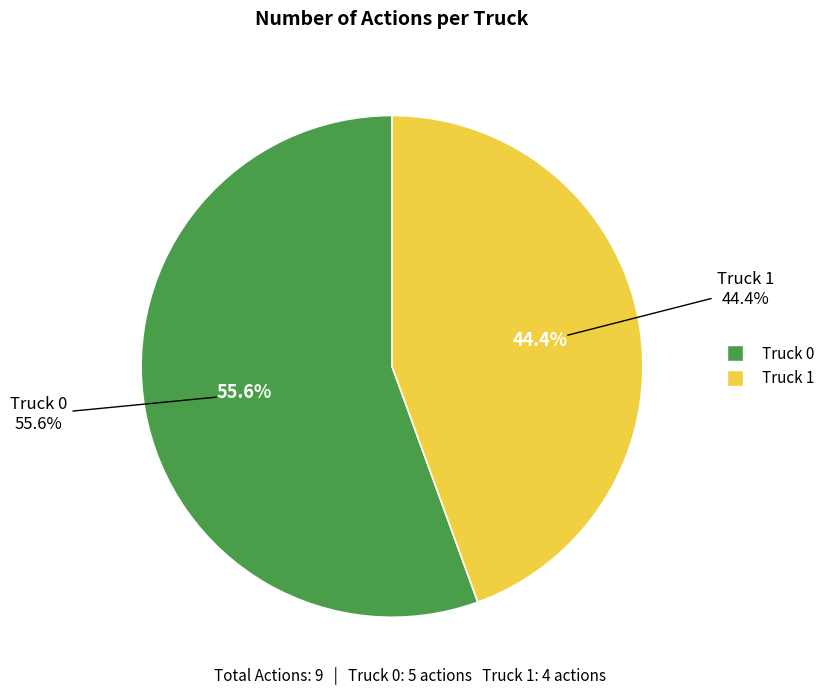

Does Truck 0 represent more than half of the total?

Yes